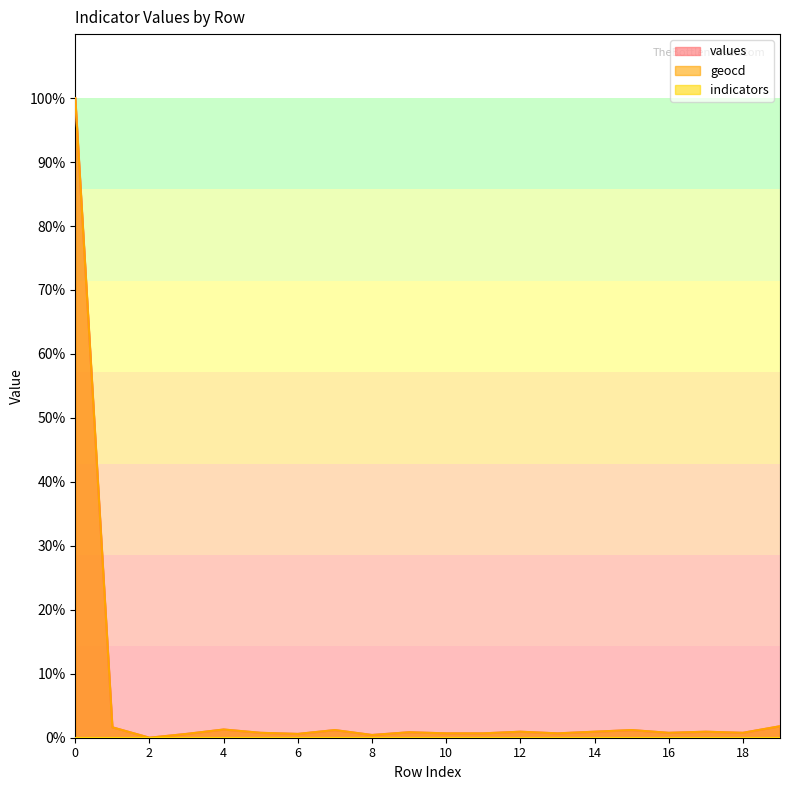

At how many categories does at least one series exceed 8?

1